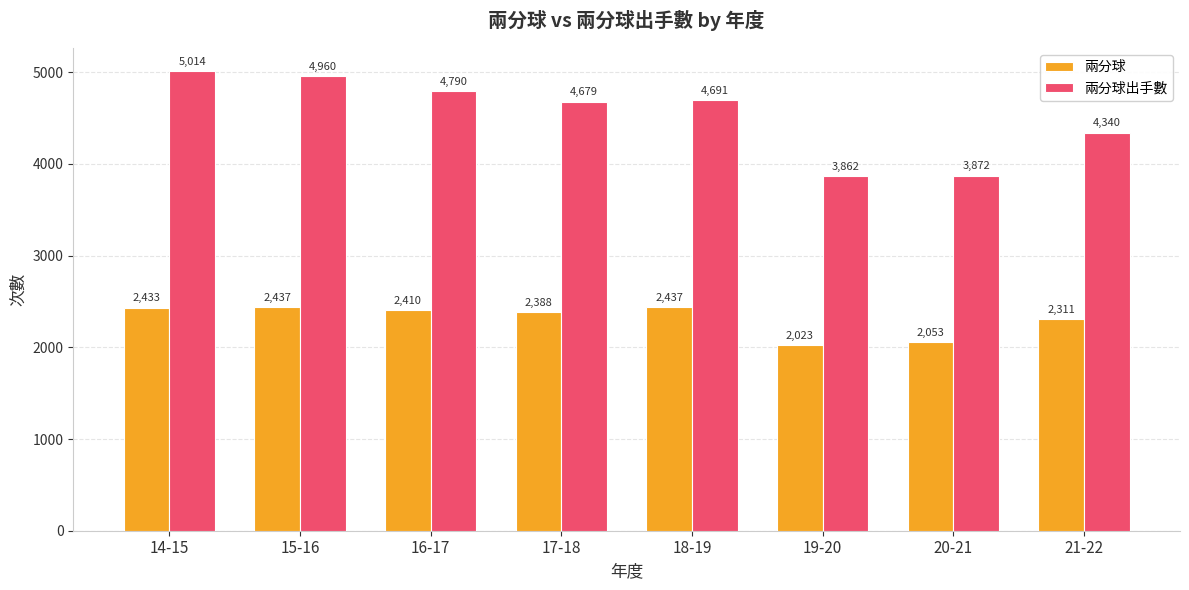

What are all the series names shown in the legend?

兩分球, 兩分球出手數